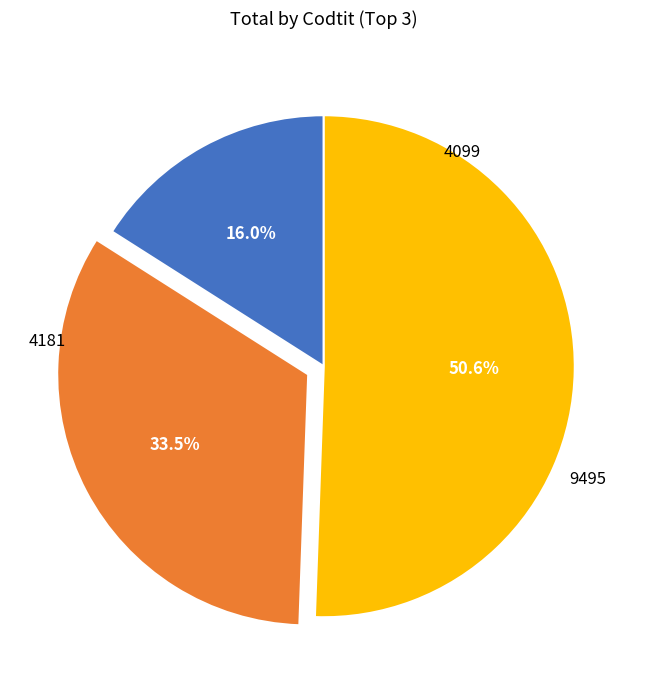

Is there any slice that represents more than half of the pie?

Yes